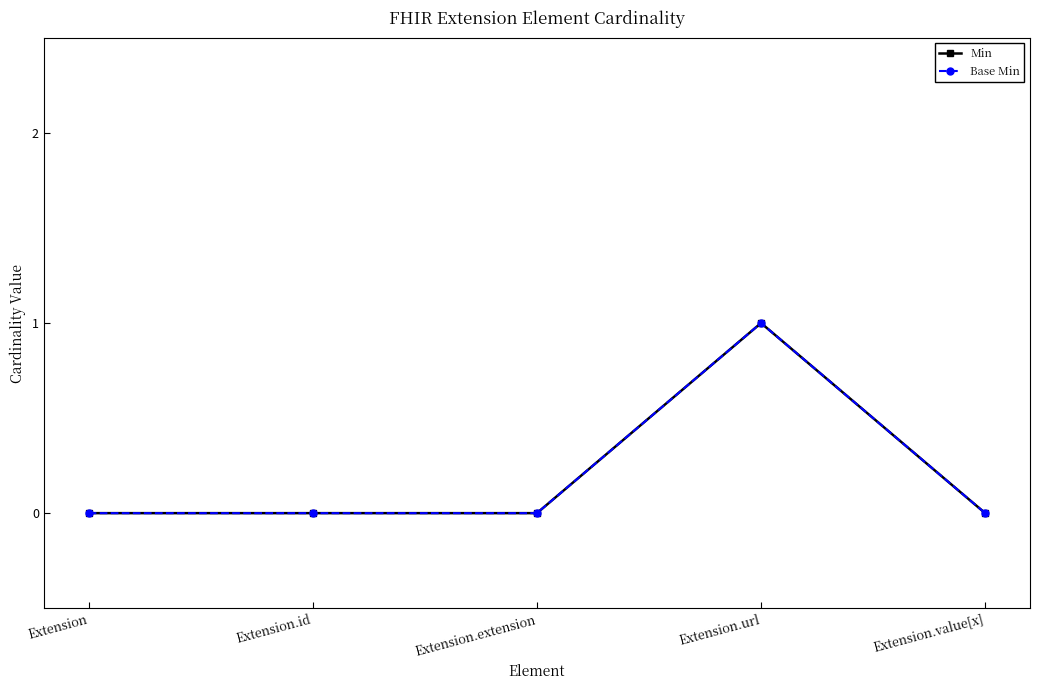

Does the chart have visible grid lines?

No